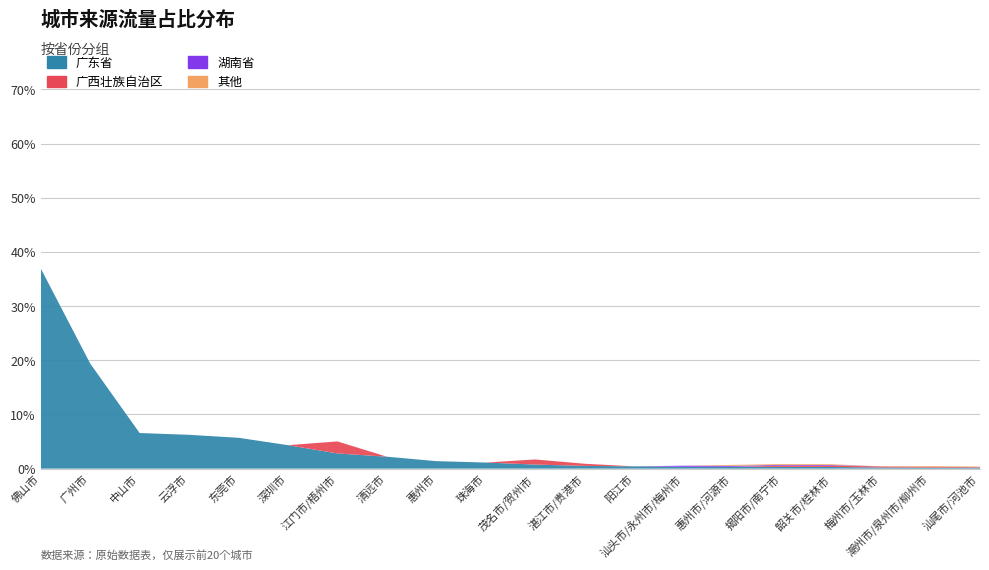

Reading left to right, extract all data points from this chart.

广东省: 36.9	19.4	6.6	6.2	5.7	4.3	2.8	2.2	1.4	1.1	0.8	0.5	0.4	0.3	0.3	0.3	0.3	0.2	0.2	0.2
广西壮族自治区: 0.0	0.0	0.0	0.0	0.0	0.0	2.2	0.0	0.0	0.0	0.9	0.4	0.0	0.0	0.0	0.2	0.2	0.2	0.1	0.1
湖南省: 0.0	0.0	0.0	0.0	0.0	0.0	0.0	0.0	0.0	0.0	0.0	0.0	0.0	0.2	0.2	0.1	0.1	0.0	0.0	0.0
其他: 0.0	0.0	0.0	0.0	0.0	0.0	0.0	0.0	0.0	0.0	0.0	0.0	0.0	0.0	0.2	0.1	0.1	0.0	0.1	0.1